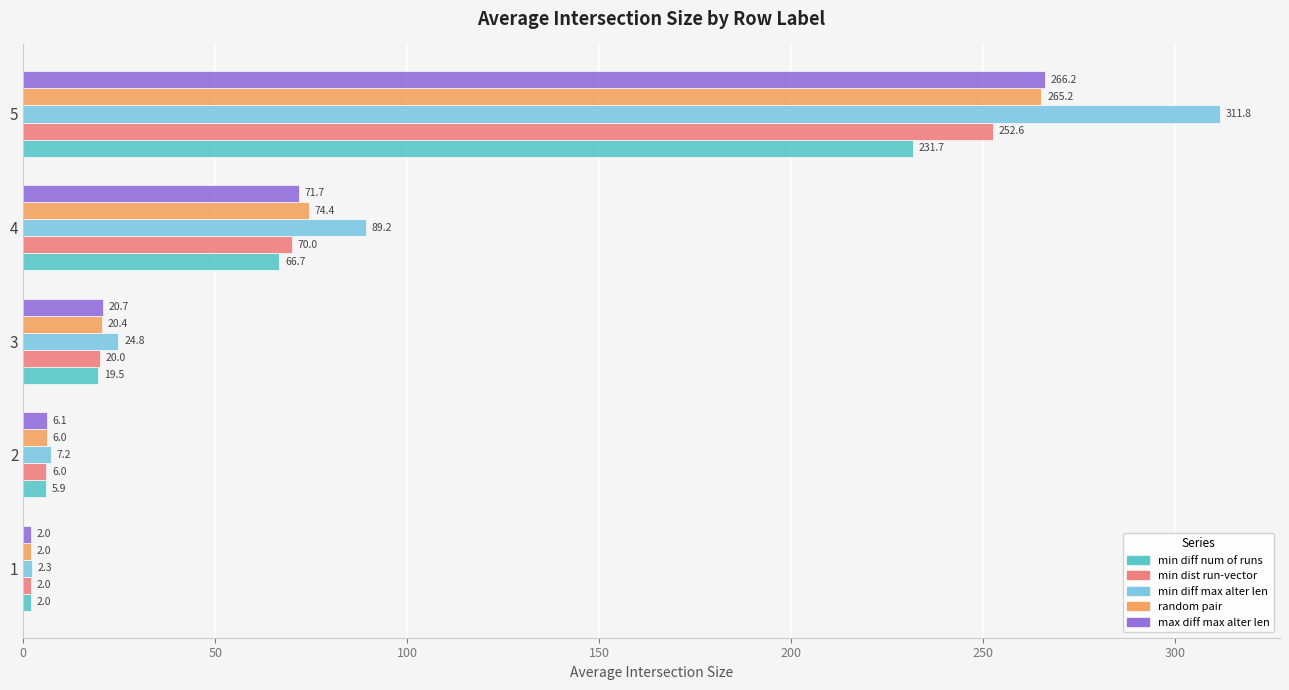

At which category is the sum across all series the highest?

5